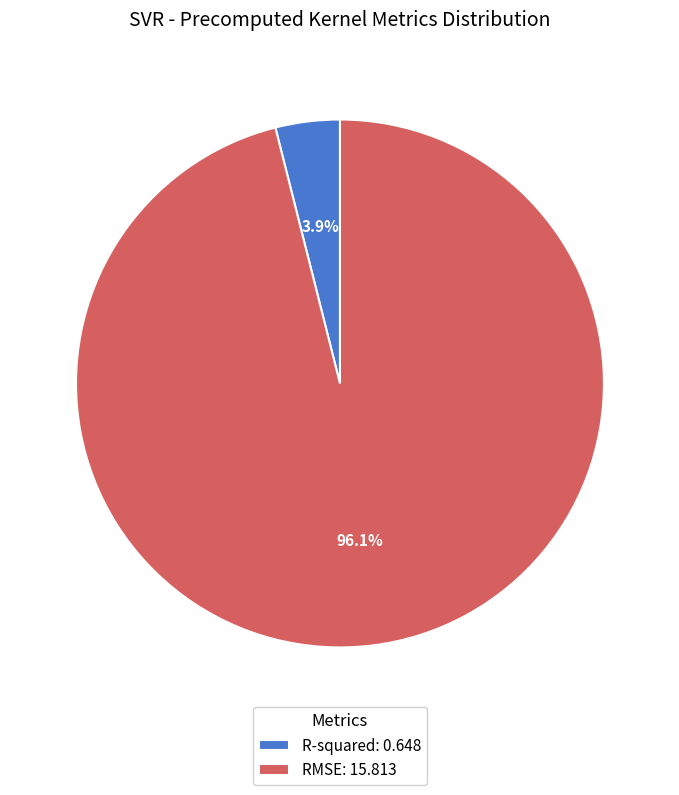

Combined, what portion of the pie is RMSE and R-squared?

100.0%